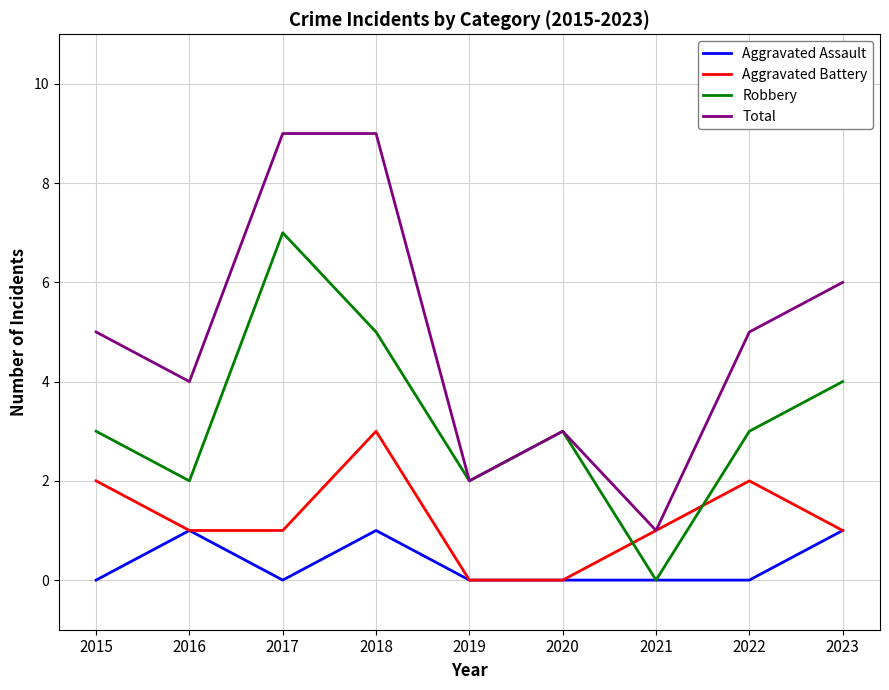

Reading right to left, list all the values displayed in this chart.

Aggravated Assault: 1	0	0	0	0	1	0	1	0
Aggravated Battery: 1	2	1	0	0	3	1	1	2
Robbery: 4	3	0	3	2	5	7	2	3
Total: 6	5	1	3	2	9	9	4	5